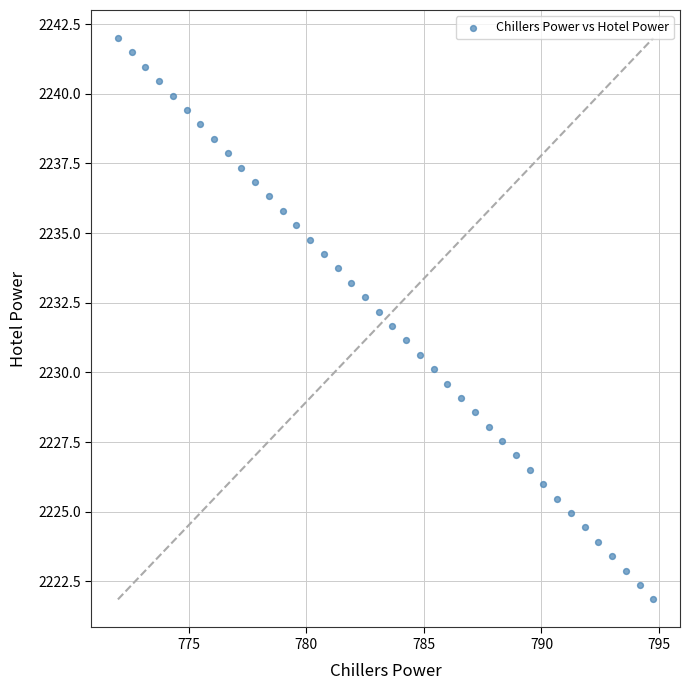

What is the range of X values (max minus min)?

22.8